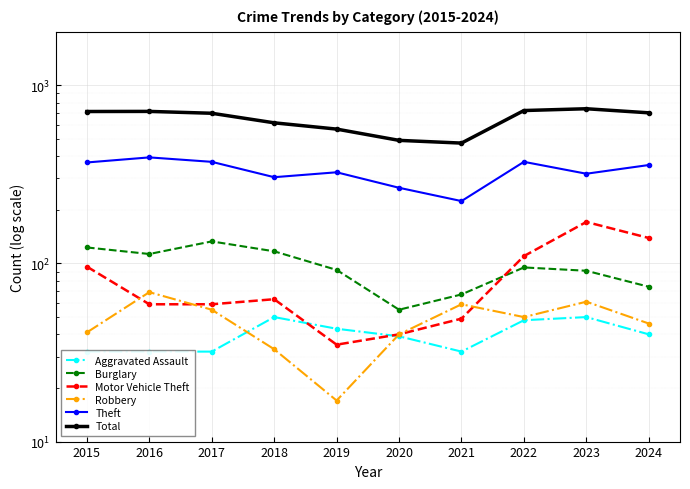

Between 2024 and 2016, which is larger?

2024